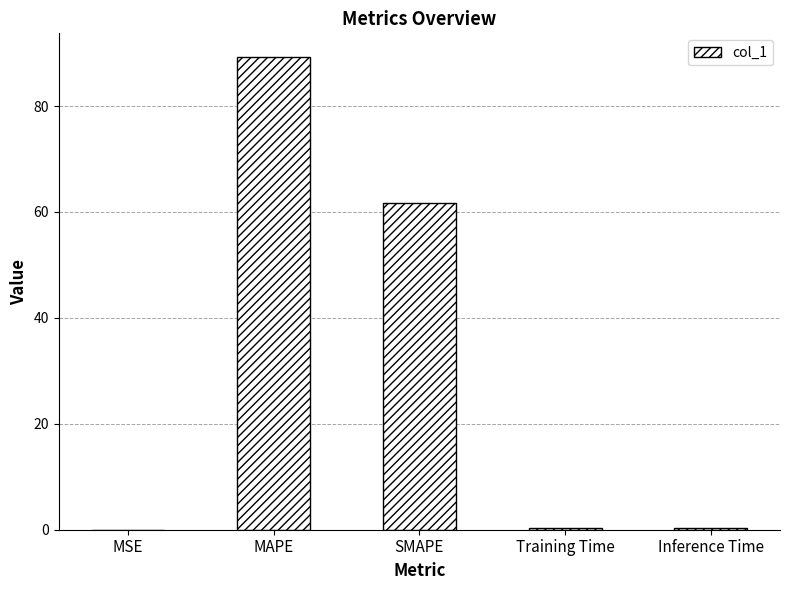

What value does the data have at MAPE?

89.3